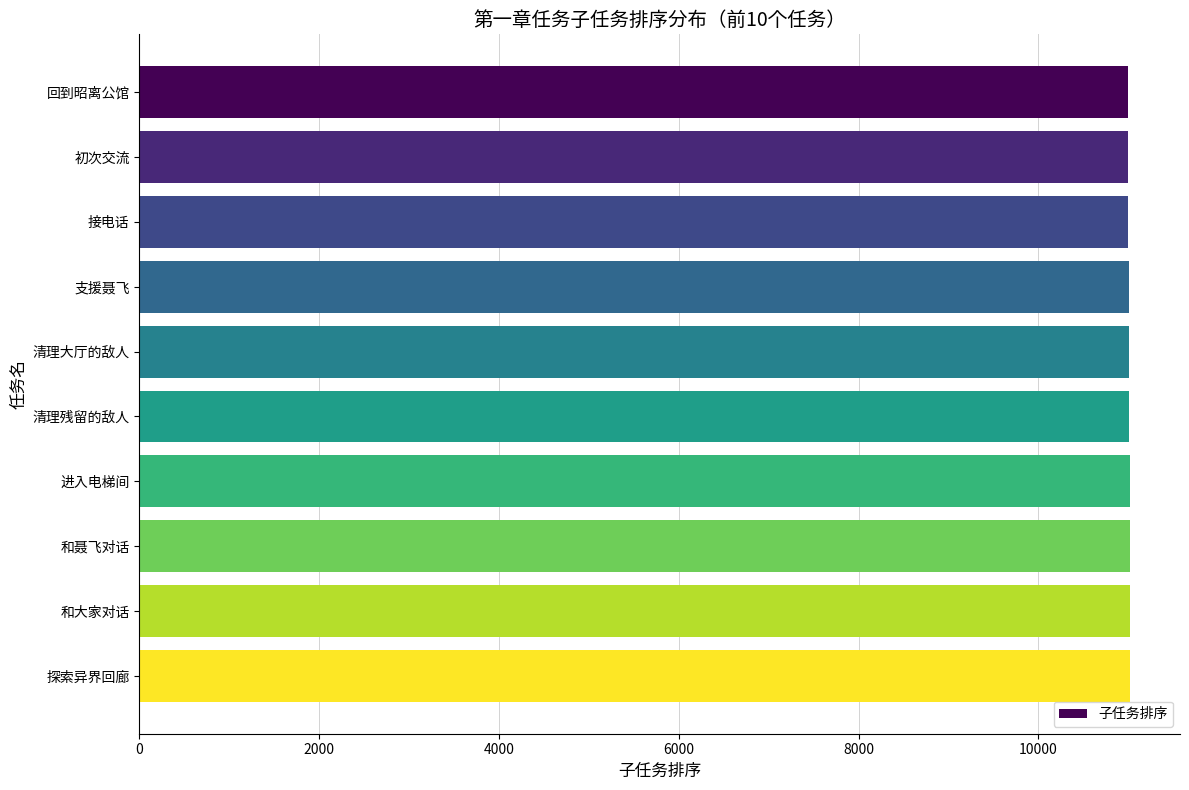

What is the maximum value shown in the chart?

11024